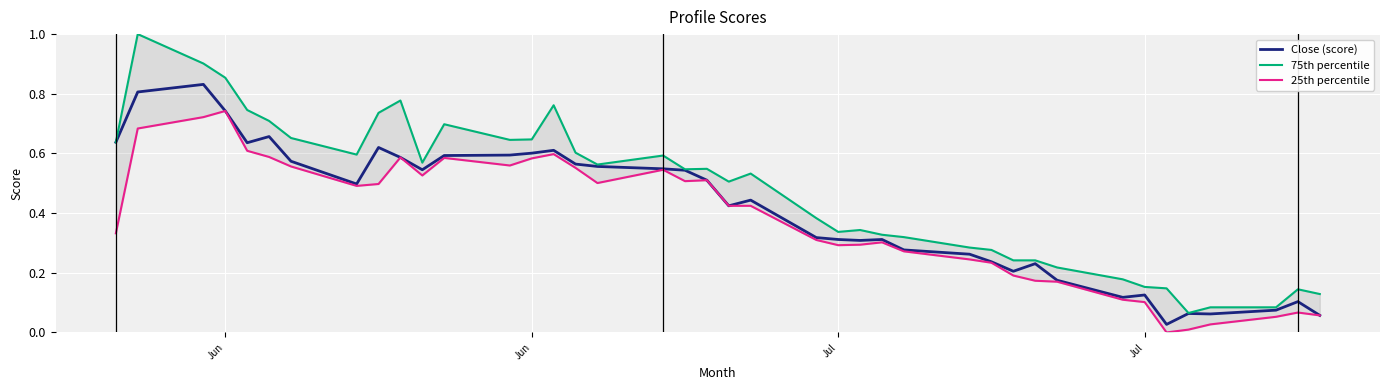

What are all the series names shown in the legend?

Close (score), 75th percentile, 25th percentile